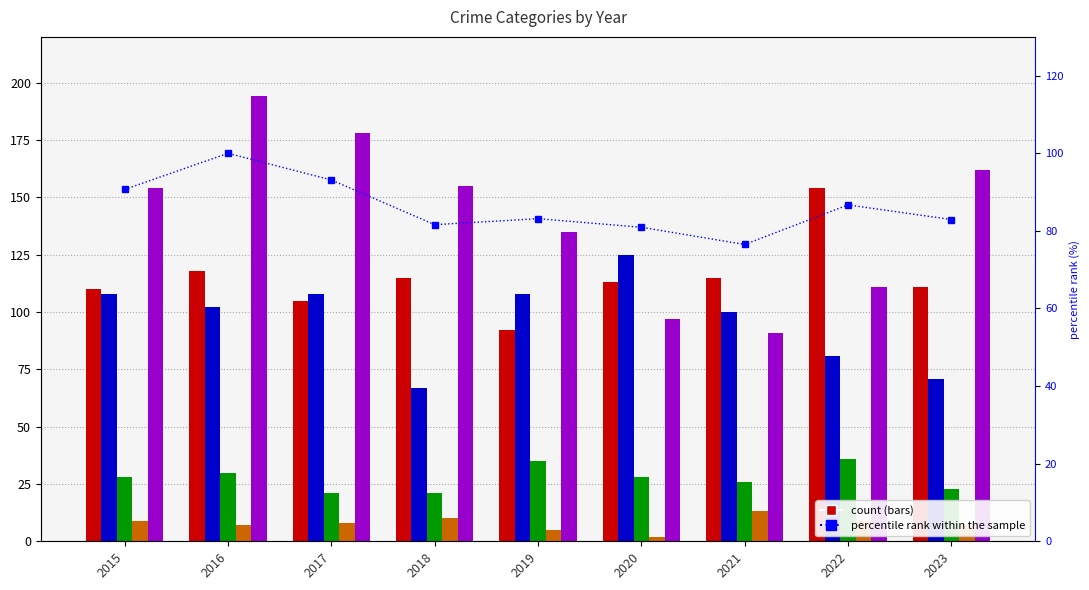

Reading left to right, transcribe all the data shown in this chart.

Aggravated Assault: 2015=110.0	2016=118.0	2017=105.0	2018=115.0	2019=92.0	2020=113.0	2021=115.0	2022=154.0	2023=111.0
Aggravated Battery: 2015=108.0	2016=102.0	2017=108.0	2018=67.0	2019=108.0	2020=125.0	2021=100.0	2022=81.0	2023=71.0
Criminal Sexual Assault: 2015=28.0	2016=30.0	2017=21.0	2018=21.0	2019=35.0	2020=28.0	2021=26.0	2022=36.0	2023=23.0
Homicide: 2015=9.0	2016=7.0	2017=8.0	2018=10.0	2019=5.0	2020=2.0	2021=13.0	2022=9.0	2023=7.0
Robbery: 2015=154.0	2016=194.0	2017=178.0	2018=155.0	2019=135.0	2020=97.0	2021=91.0	2022=111.0	2023=162.0
percentile rank within the sample: 2015=90.7	2016=100.0	2017=93.1	2018=81.6	2019=83.1	2020=80.9	2021=76.5	2022=86.7	2023=82.9